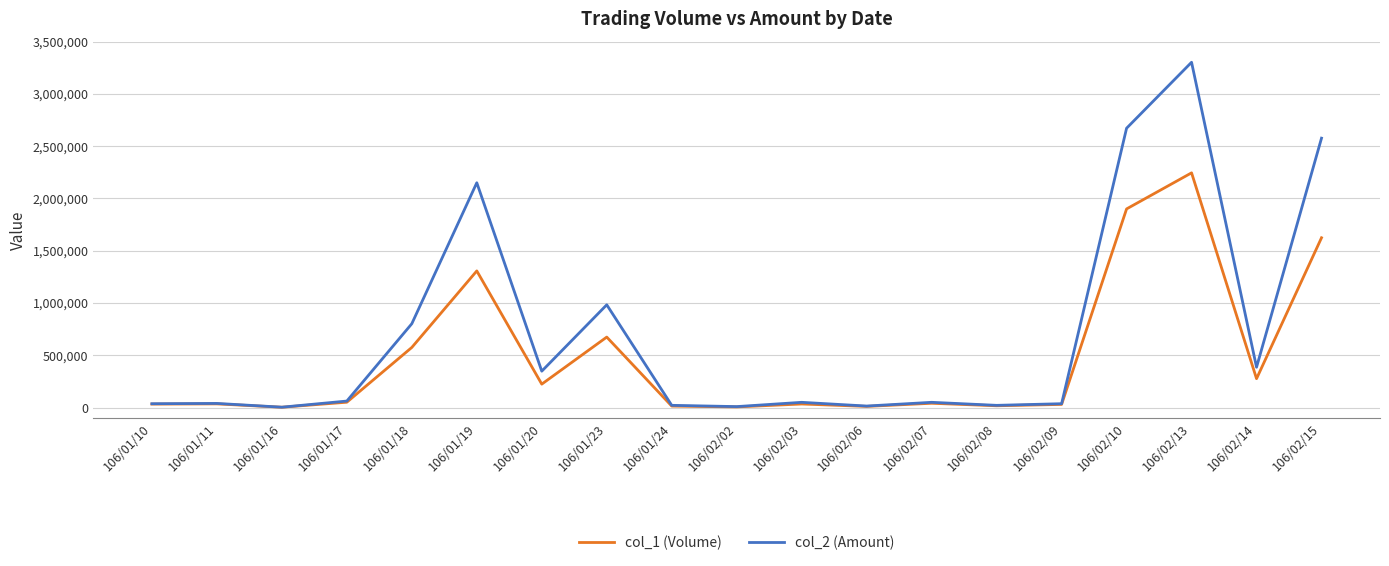

At which category is the sum across all series the highest?

106/02/13